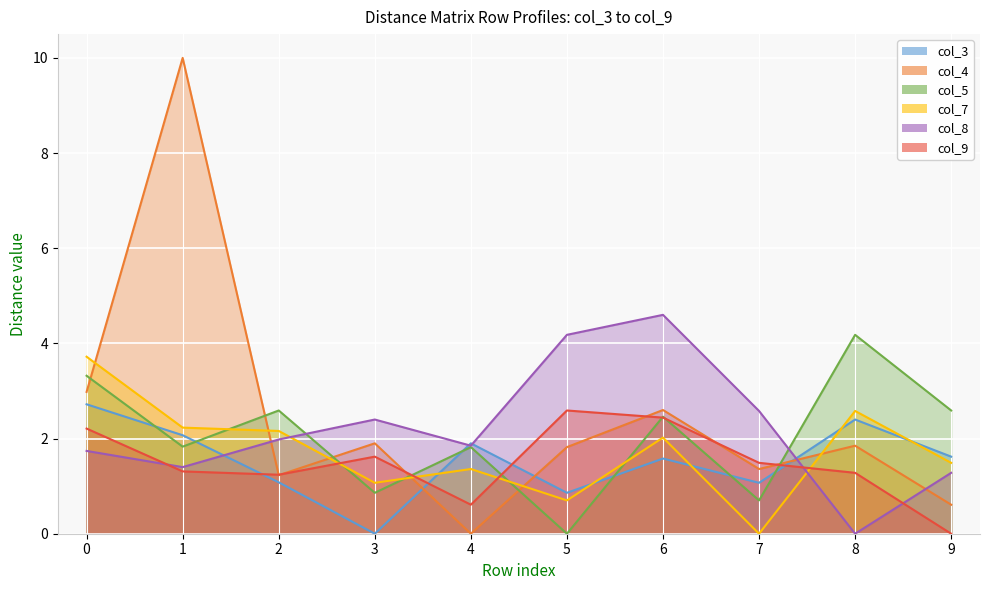

Is the value of col_9 at 9 greater than the value of col_3 at 9?

No